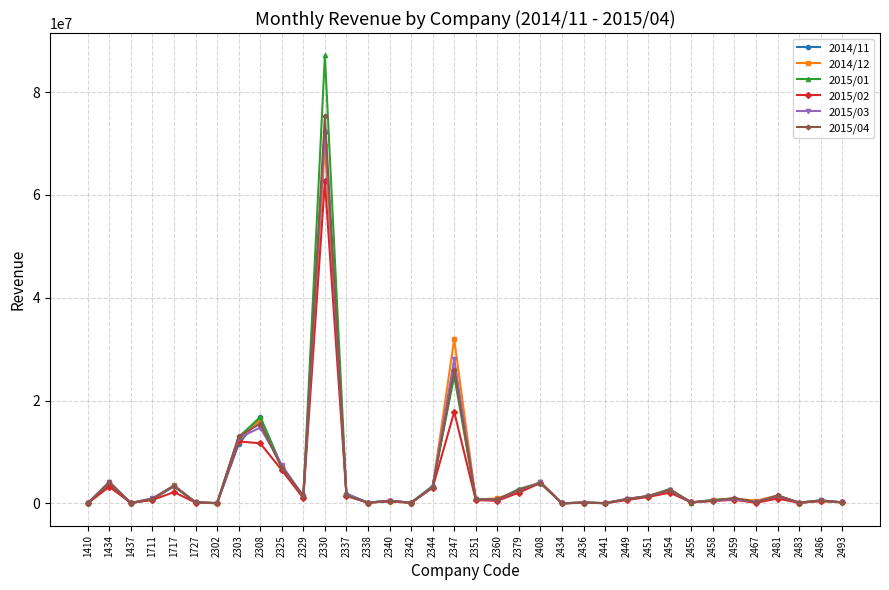

Which category has the highest value in the 2015/03 series?

2330